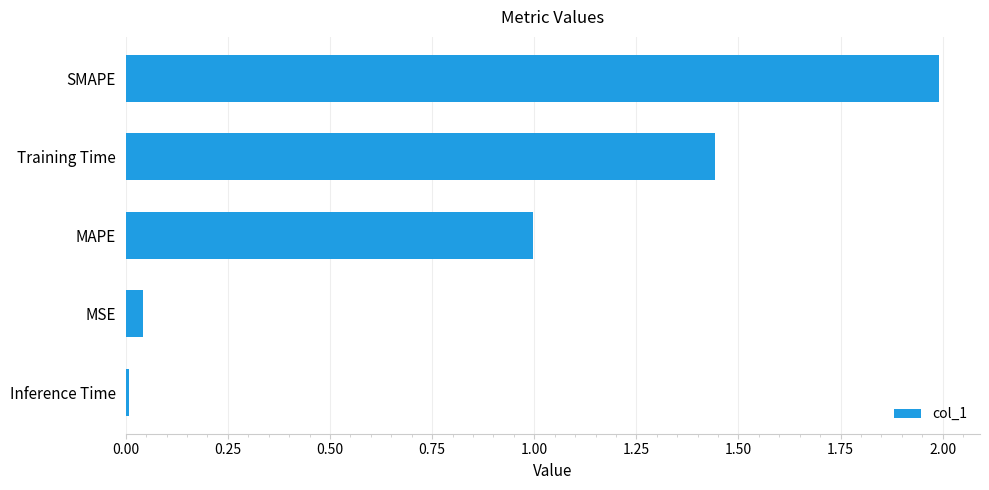

What is the sum of all values?

4.5